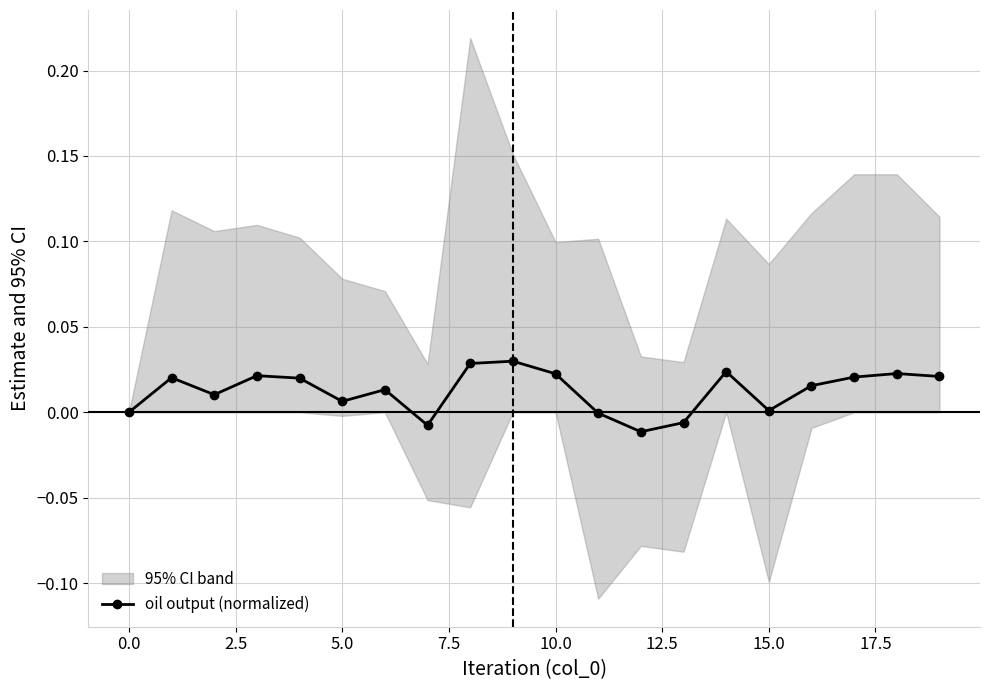

True or false: oil output (normalized) has more than 0 interior local peaks.

True